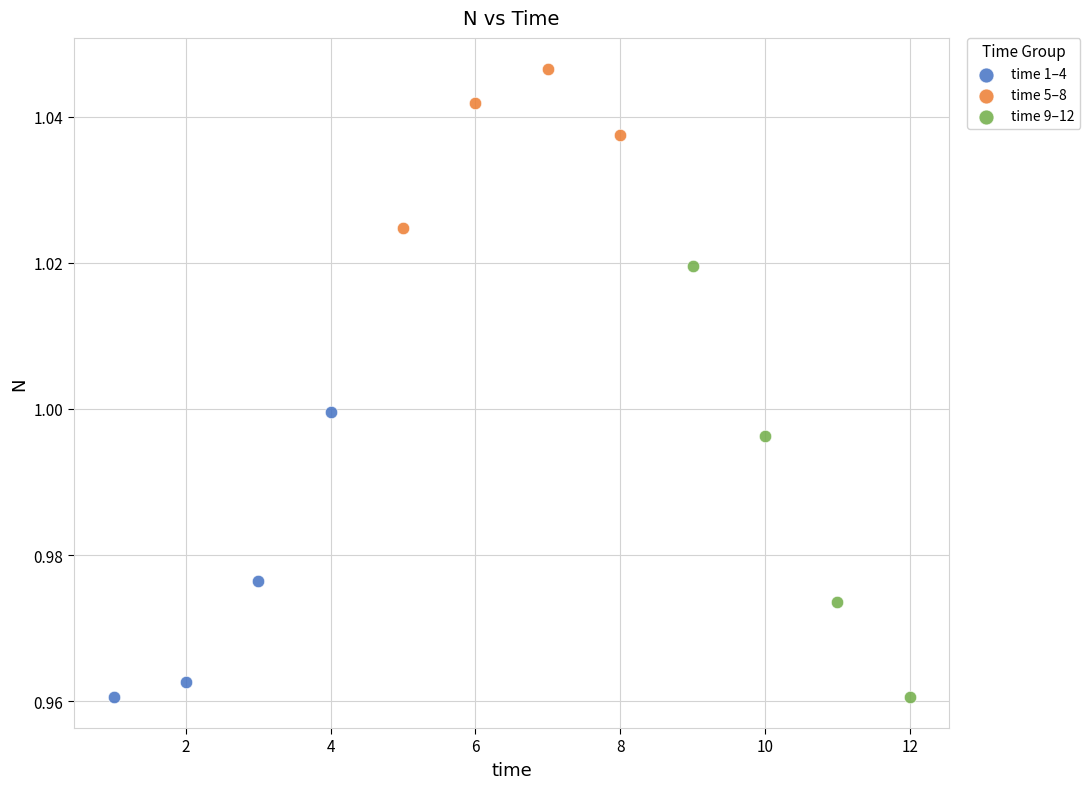

What are all the series names shown in the legend?

time 1–4, time 5–8, time 9–12